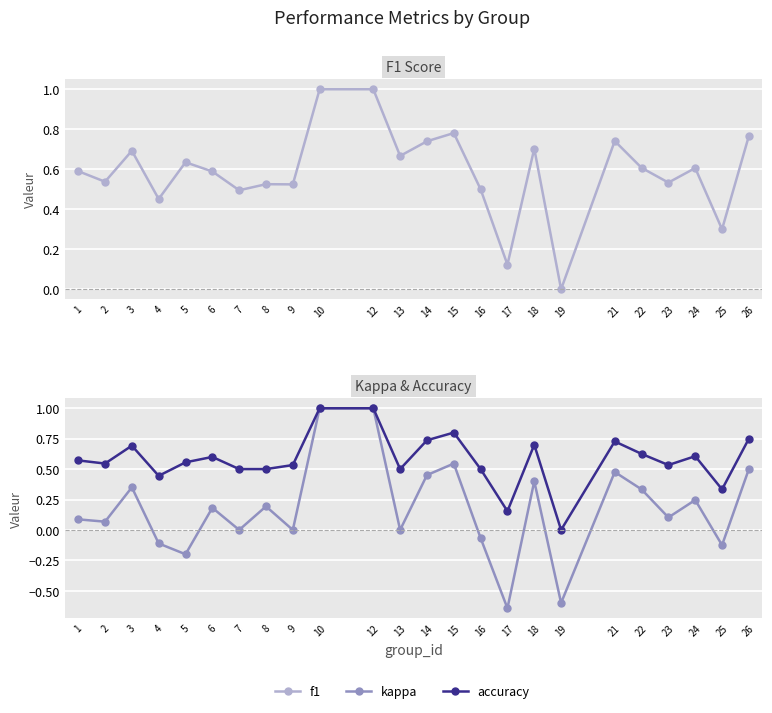

How many categories are shown in the chart?

24